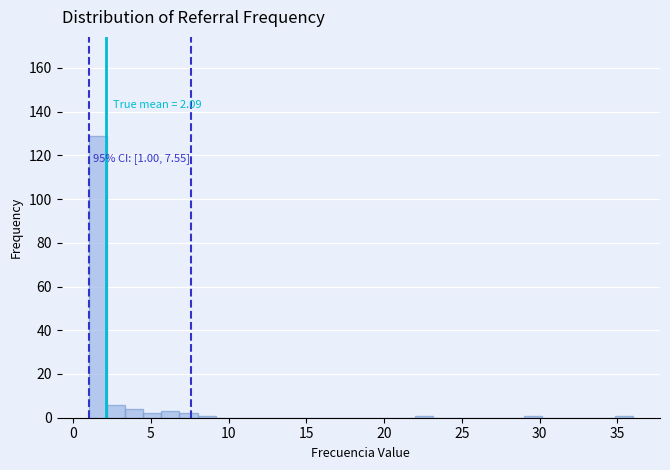

Around what value on the x-axis is the tallest bar? Give the approximate position of its centre, as read against the axis.

1.5